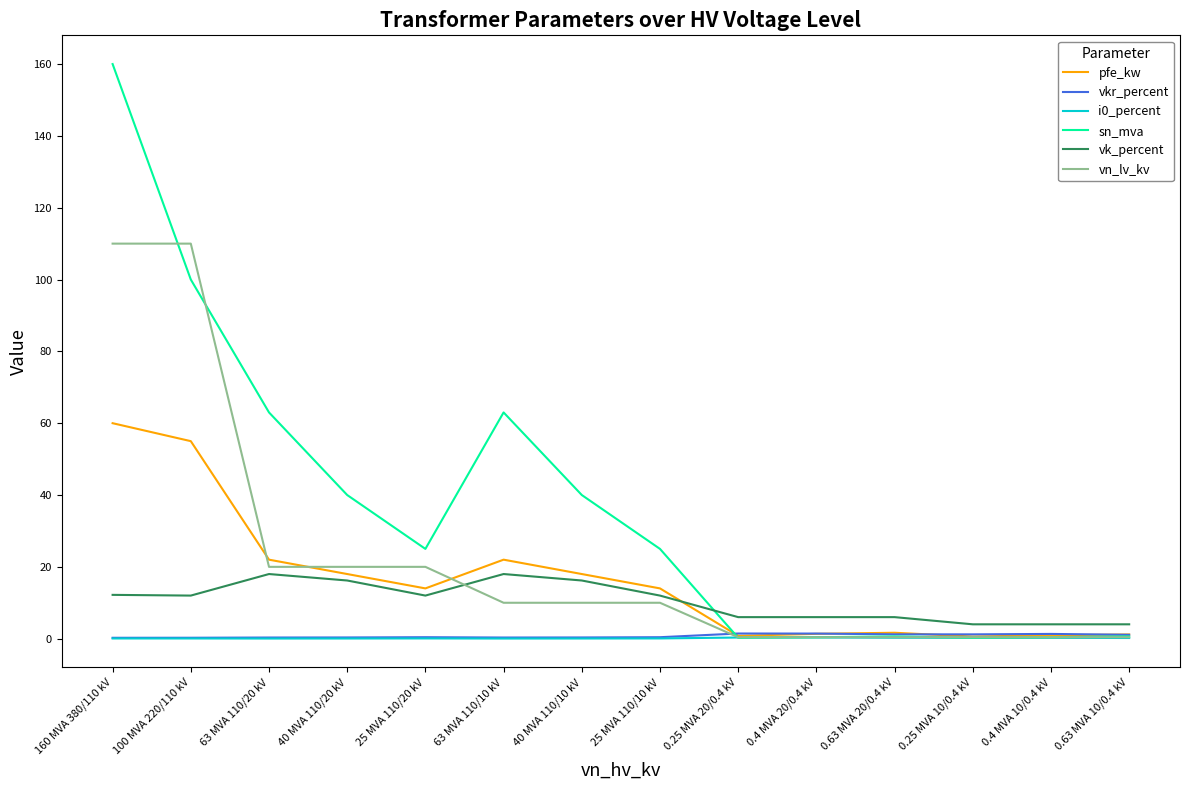

Which series has the widest spread of values?

sn_mva